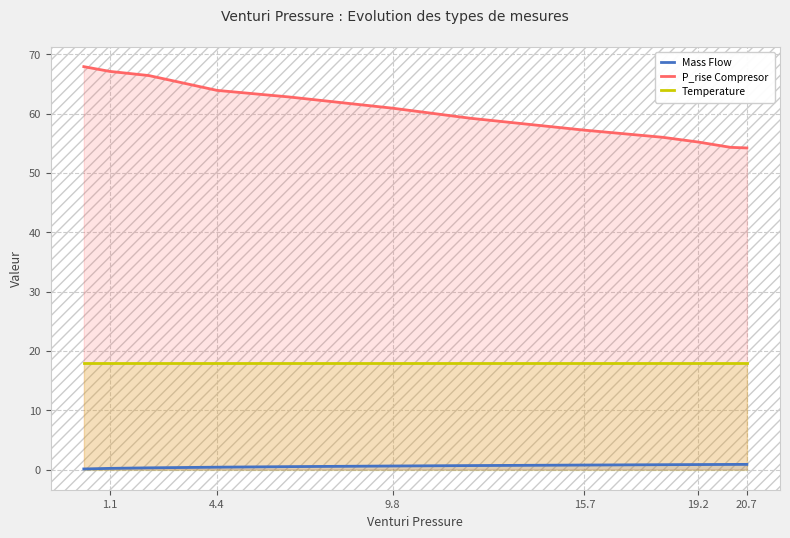

What is the maximum value for P_rise Compresor?

67.9